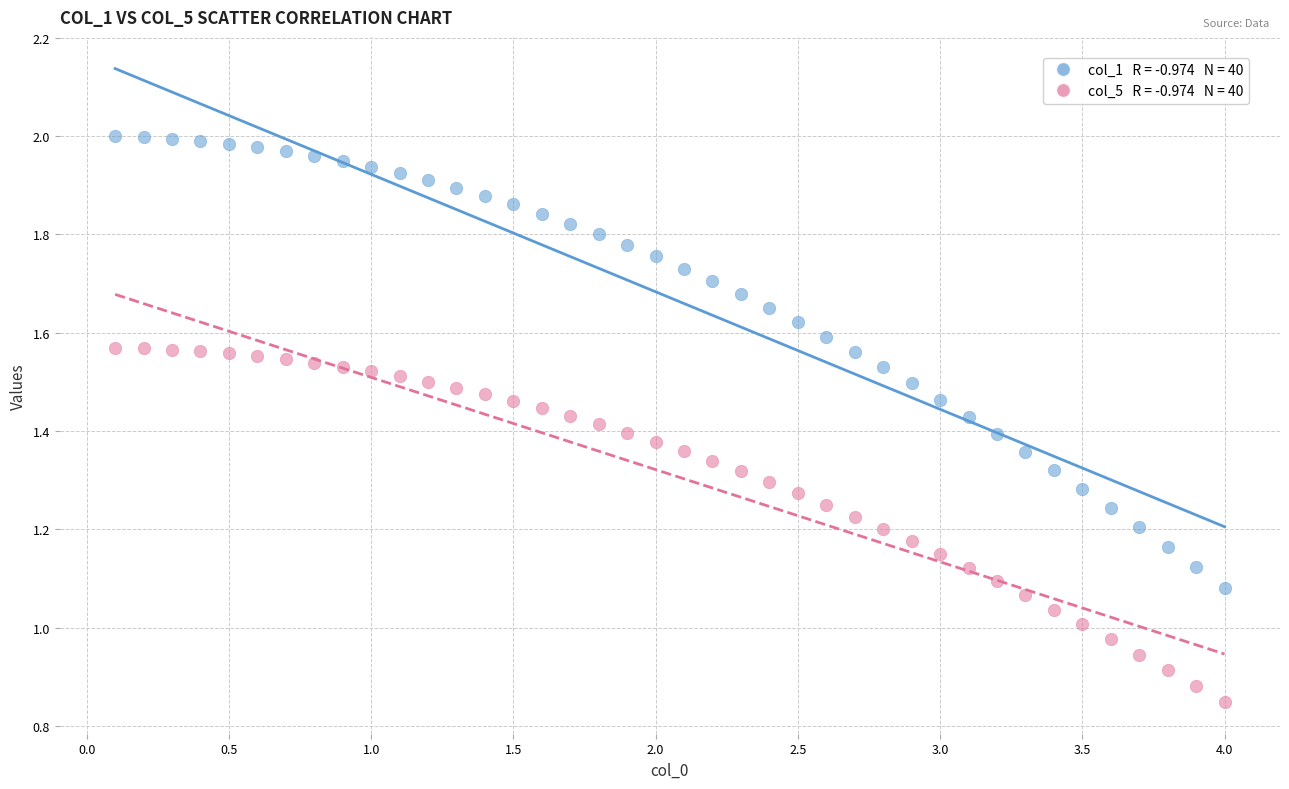

Across all data points, what is the range of X values (max minus min)?

3.9